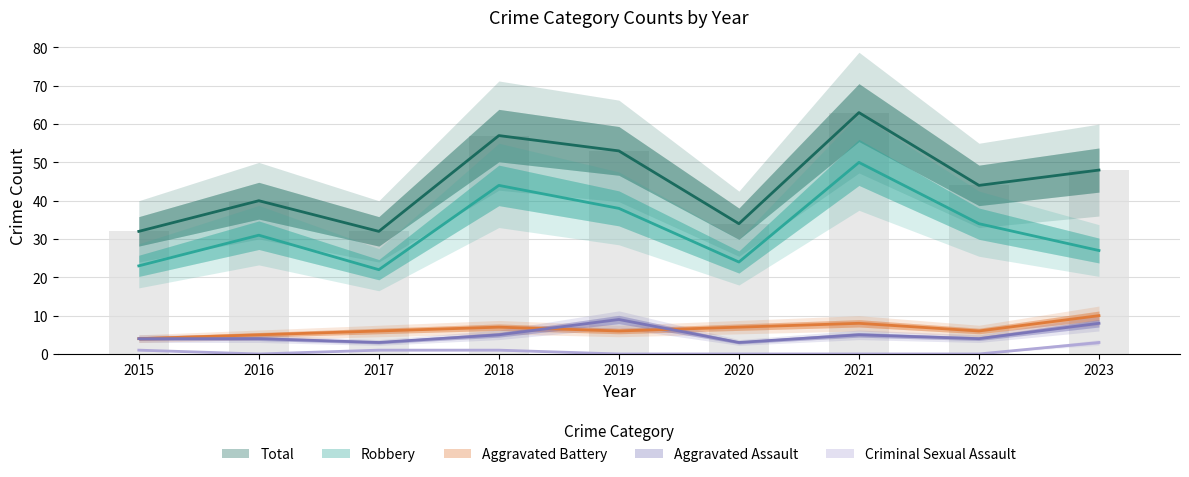

Reading left to right, transcribe all the data shown in this chart.

Aggravated Assault: 2015=4	2016=4	2017=3	2018=5	2019=9	2020=3	2021=5	2022=4	2023=8
Aggravated Battery: 2015=4	2016=5	2017=6	2018=7	2019=6	2020=7	2021=8	2022=6	2023=10
Criminal Sexual Assault: 2015=1	2016=0	2017=1	2018=1	2019=0	2020=0	2021=0	2022=0	2023=3
Robbery: 2015=23	2016=31	2017=22	2018=44	2019=38	2020=24	2021=50	2022=34	2023=27
Total: 2015=32	2016=40	2017=32	2018=57	2019=53	2020=34	2021=63	2022=44	2023=48